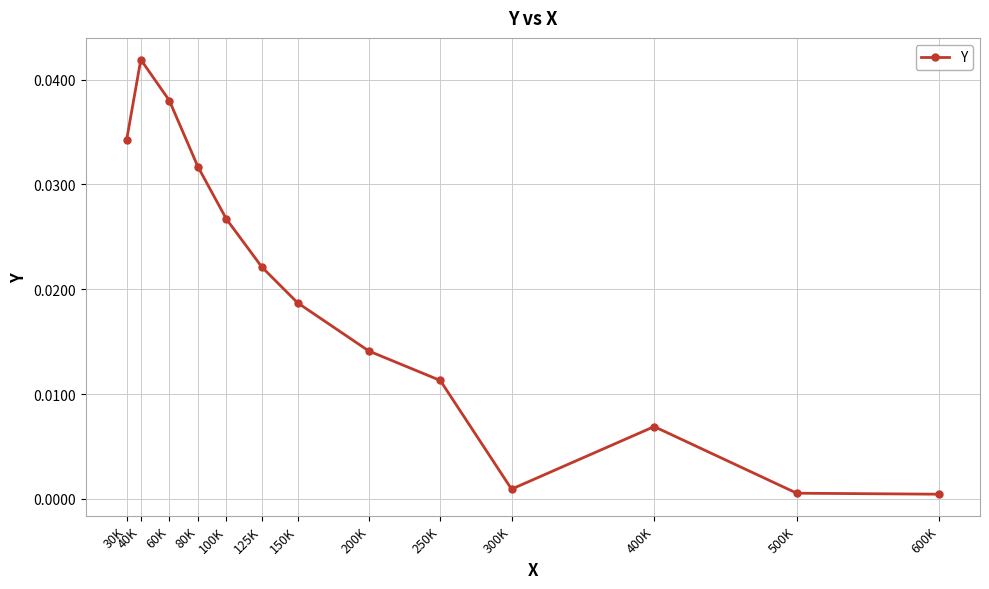

Between 60K and 40K, which is larger?

40K